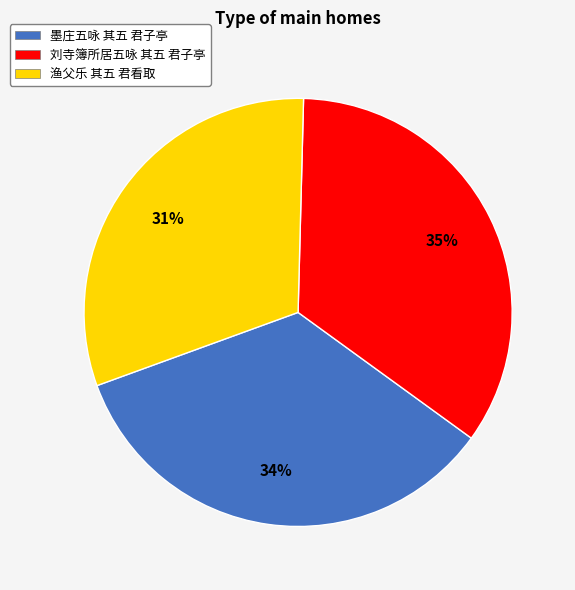

To the nearest percent, what percentage of the pie is 渔父乐 其五 君看取?

31%